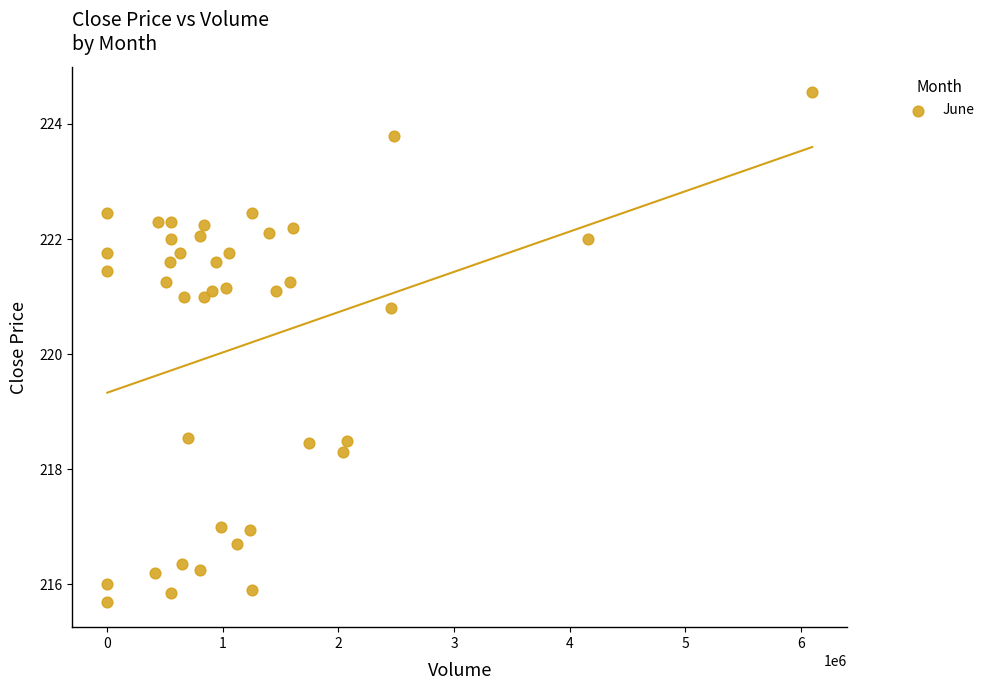

What is the range of X values (max minus min)?

6099956.0